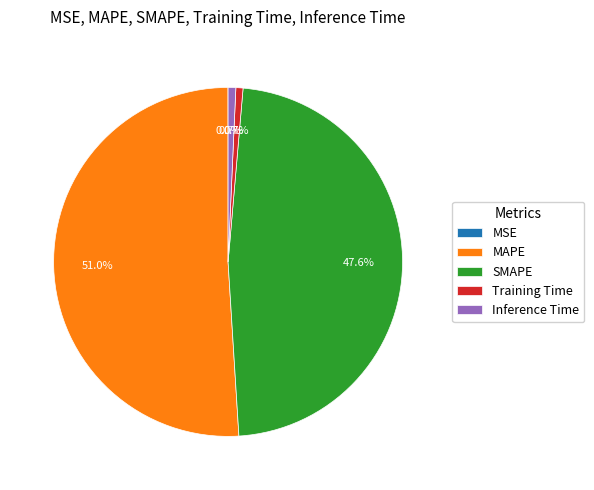

Is there any slice that represents more than half of the pie?

Yes